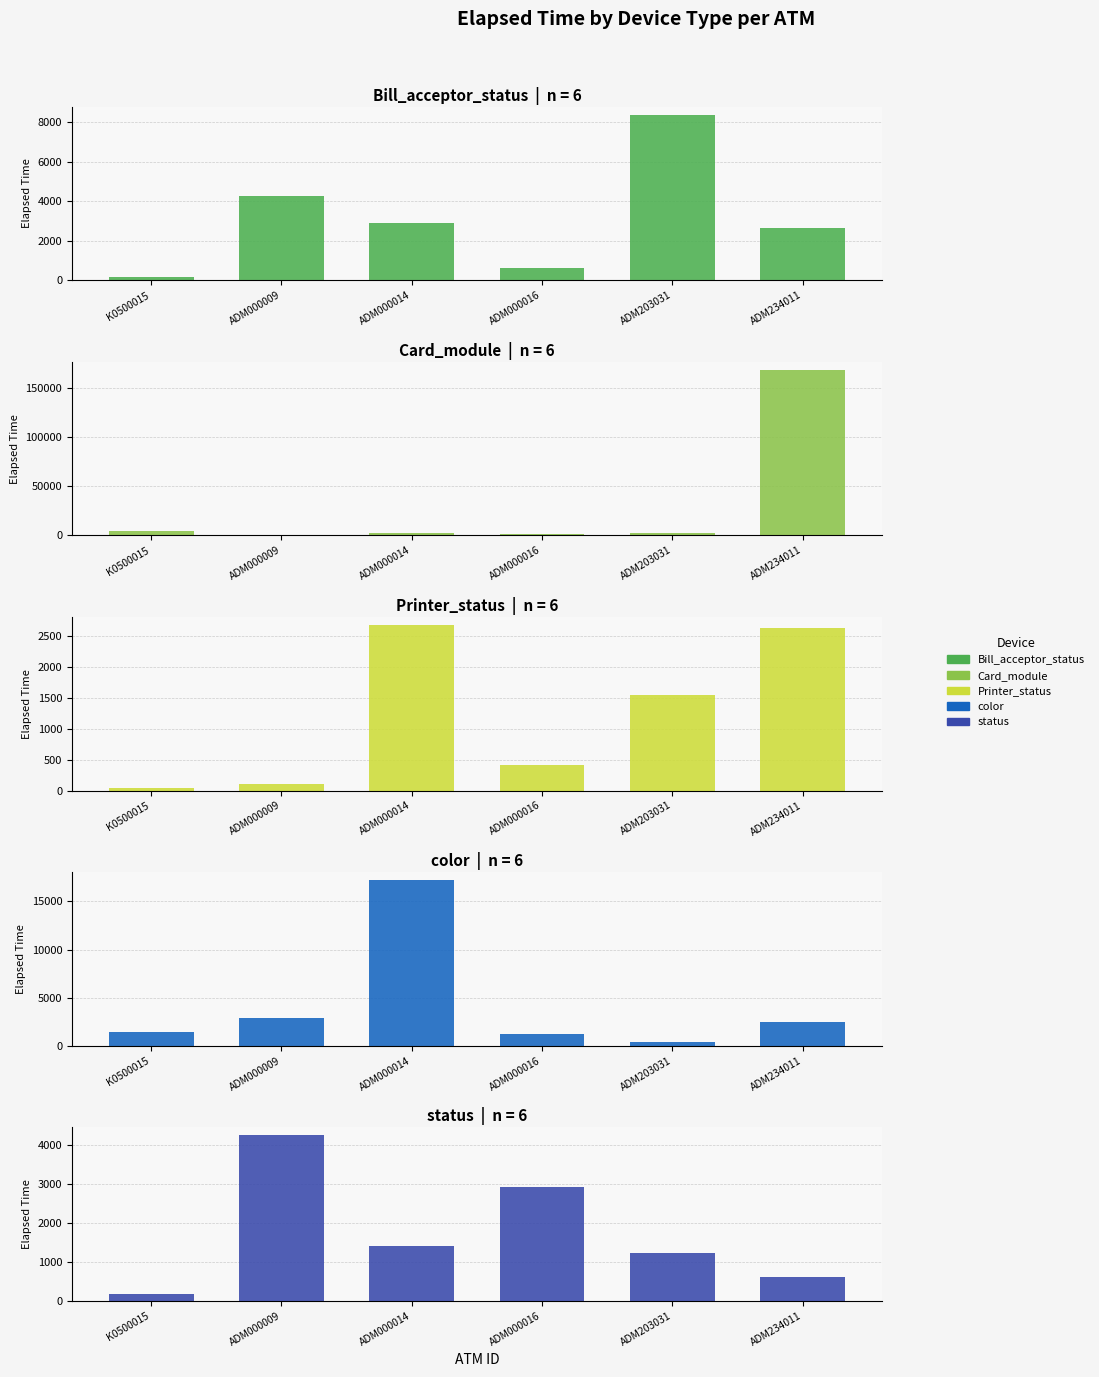

Which has a higher value, ADM203031 or ADM000016?

ADM203031